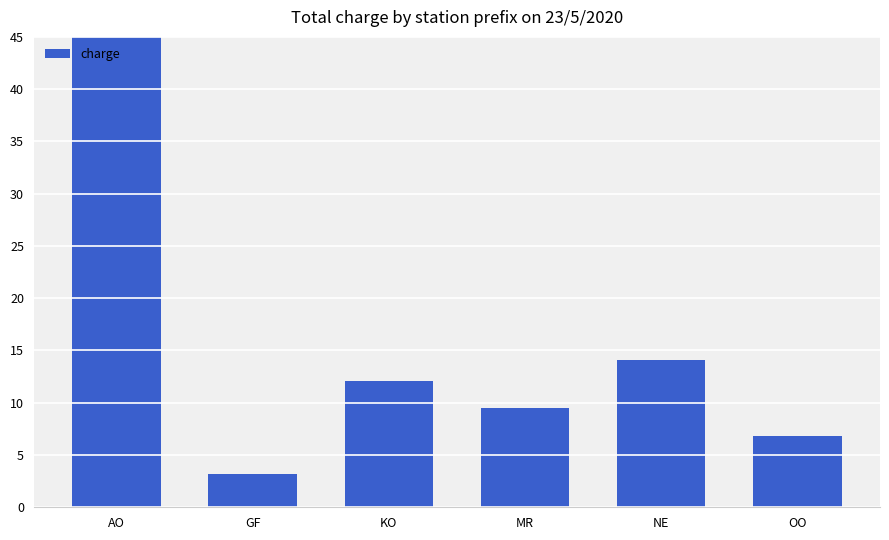

Read the value at AO.

73.5